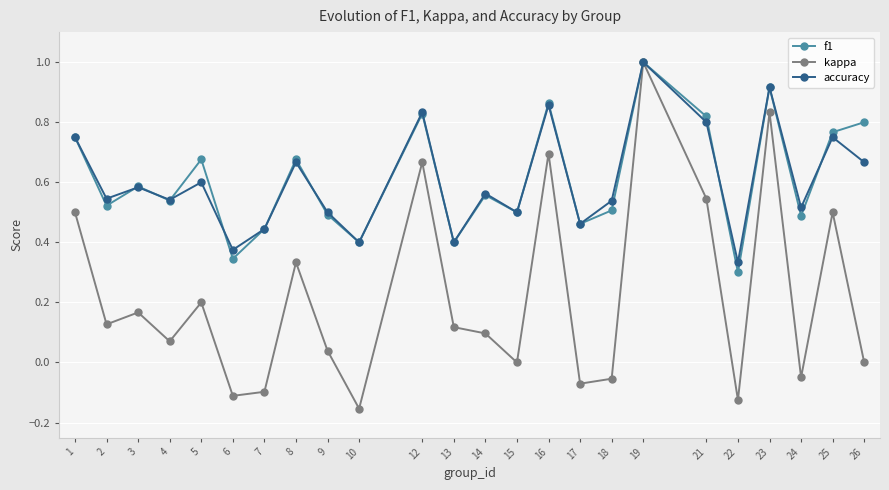

What is the maximum value shown in the chart?

1.0